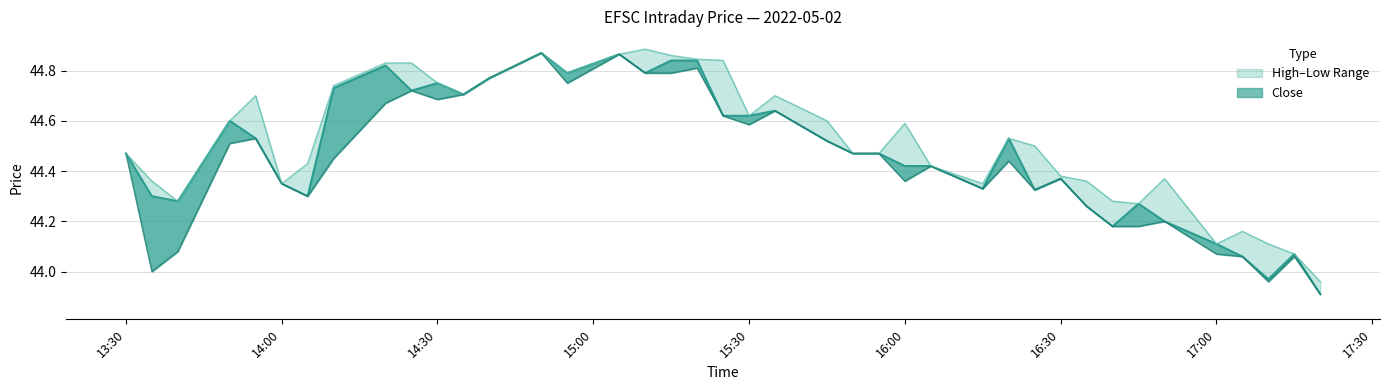

Does the chart display data point markers on the line(s)?

No